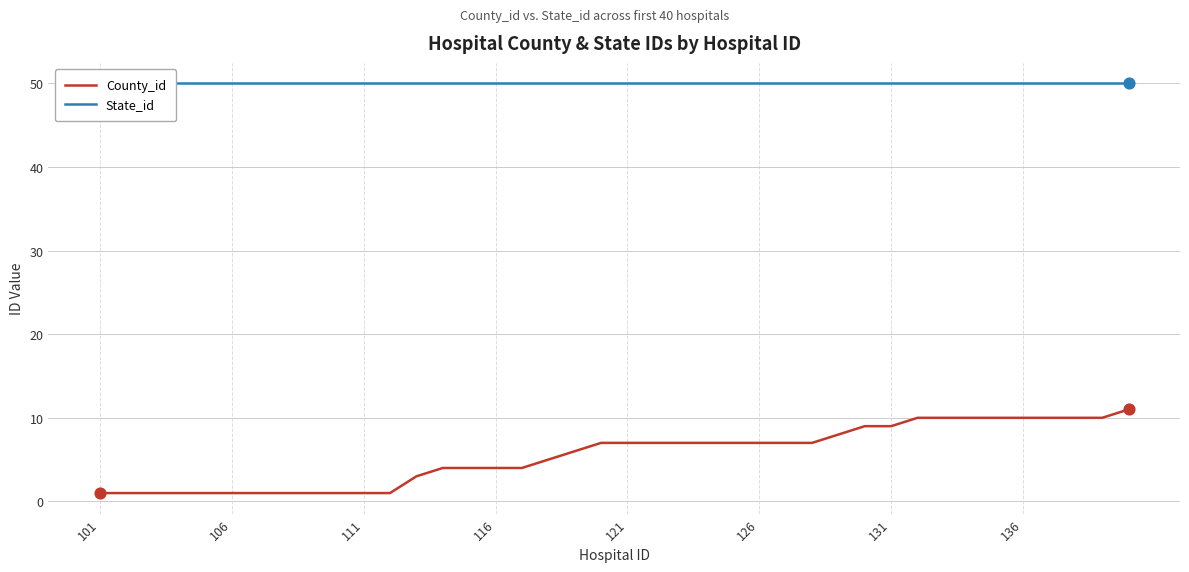

What are all the series names shown in the legend?

County_id, State_id